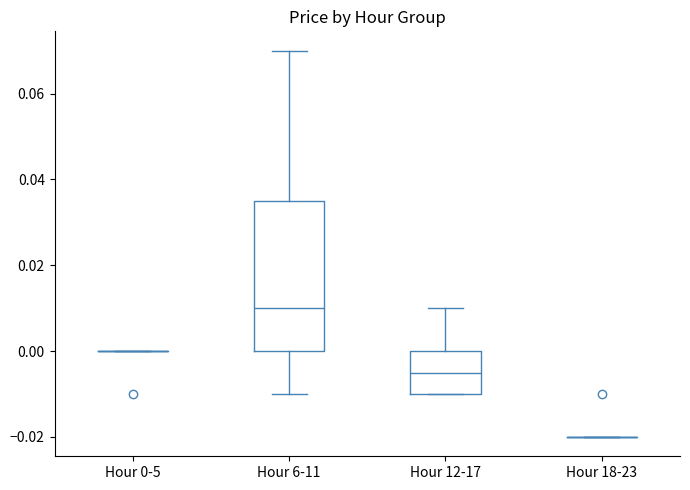

Reading left to right, read every box against the y-axis: the position of its median line, the range the box covers, and the ends of its whiskers. The values are not printed on the chart, so give them approximately, as read against the axis.

Hour 0-5: box collapsed to a line at 0.000, whiskers 0.000 to 0.000
Hour 6-11: median 0.010, box 0.000 to 0.036, whiskers -0.010 to 0.070
Hour 12-17: median -0.004, box -0.010 to 0.000, whiskers -0.010 to 0.010
Hour 18-23: box collapsed to a line at -0.020, whiskers -0.020 to -0.020